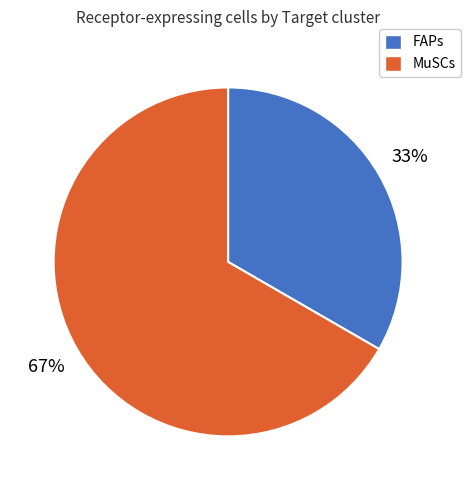

Which has a higher value, FAPs or MuSCs?

MuSCs